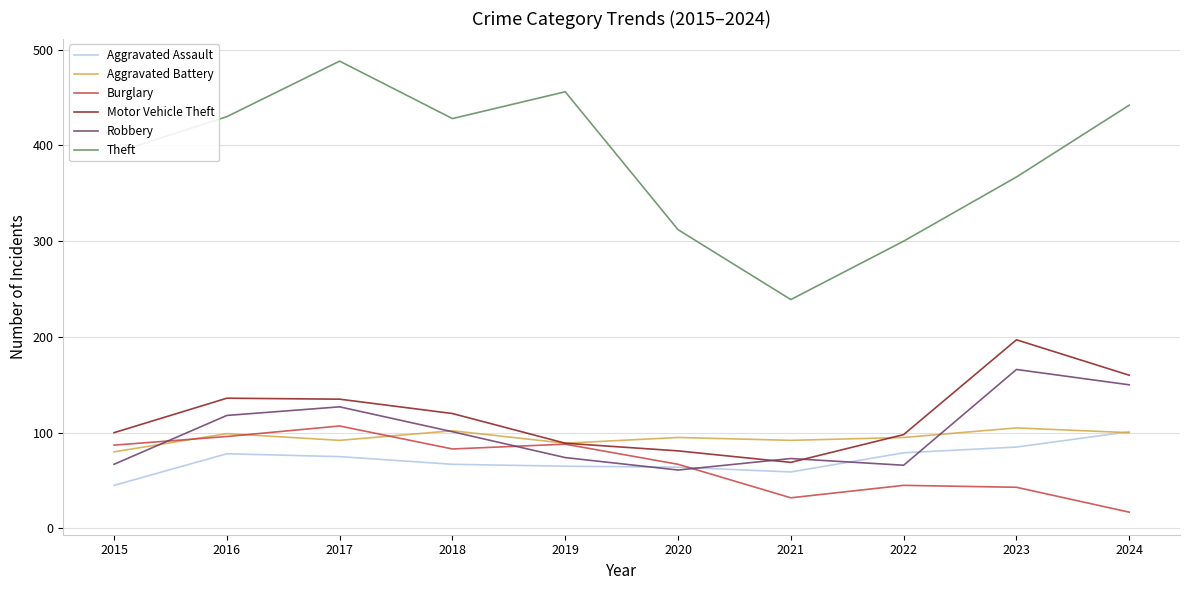

What is the greatest value displayed?

488